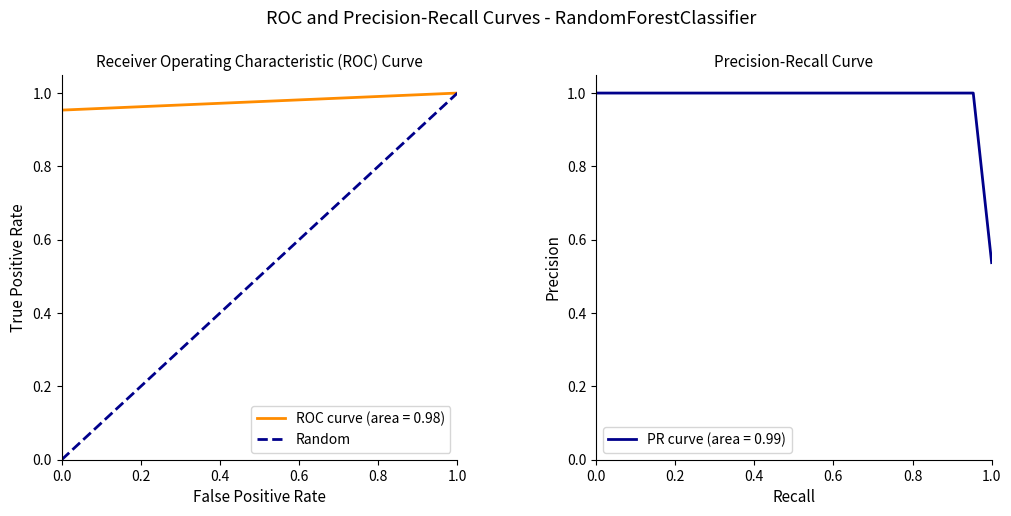

The value at 0.0 is 0. True or false?

False